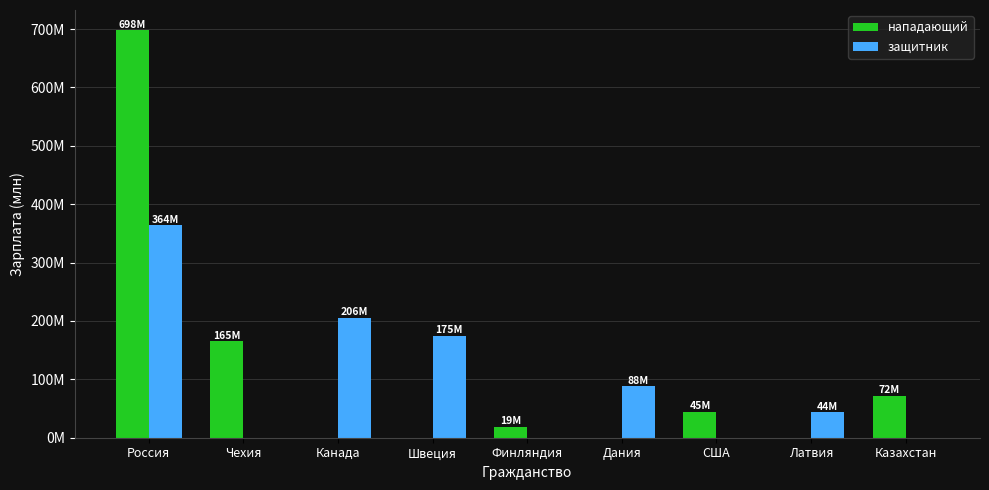

What are all the series names shown in the legend?

нападающий, защитник